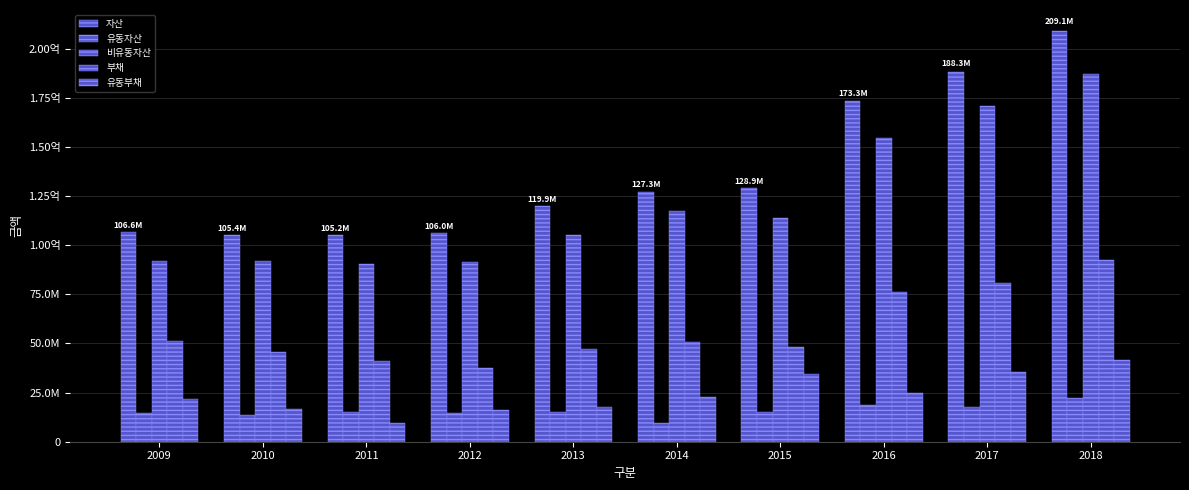

Rank the categories by 부채 value from highest to lowest.

2018, 2017, 2016, 2009, 2014, 2015, 2013, 2010, 2011, 2012